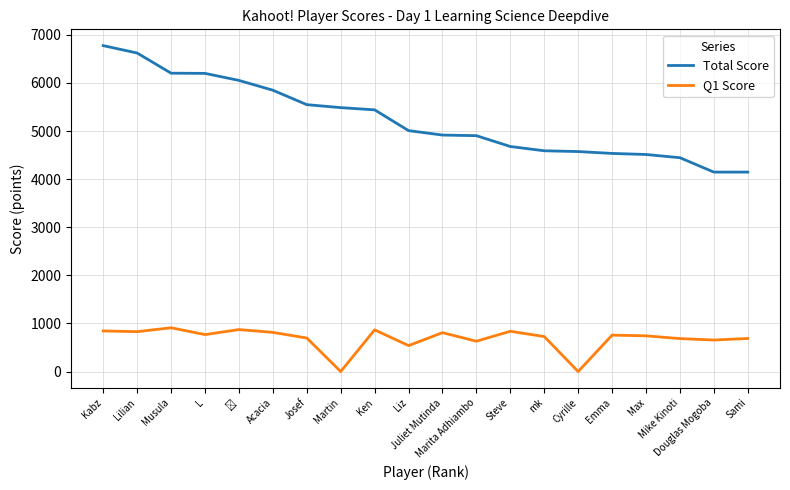

What position from the left is Marita Adhiambo?

12